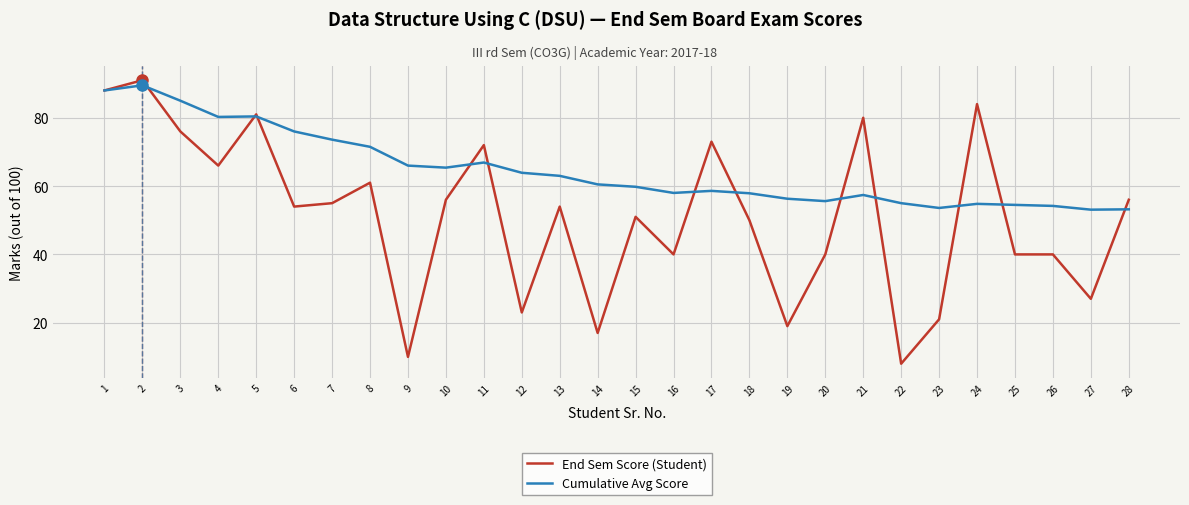

List the series in order of their overall mean, lowest first.

End Sem Score (Student), Cumulative Avg Score